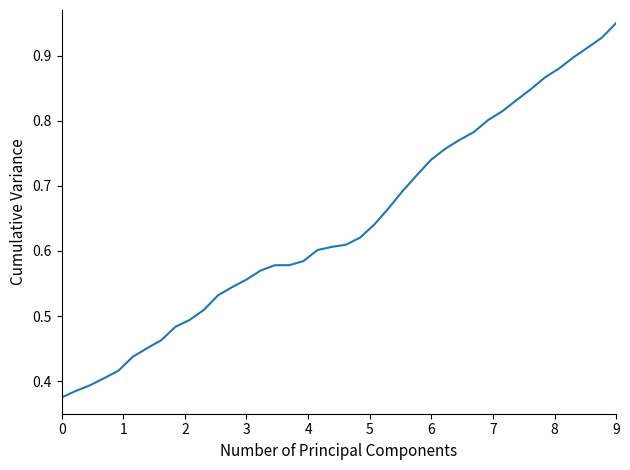

Reading left to right, what are all the values shown in this chart?

0.4	0.4	0.4	0.4	0.4	0.4	0.5	0.5	0.5	0.5	0.5	0.5	0.5	0.6	0.6	0.6	0.6	0.6	0.6	0.6	0.6	0.6	0.6	0.7	0.7	0.7	0.7	0.8	0.8	0.8	0.8	0.8	0.8	0.8	0.9	0.9	0.9	0.9	0.9	0.9